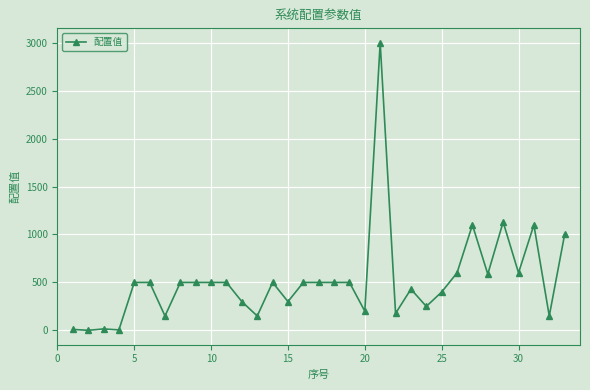

What is the difference between the second highest and second lowest values?

1125.0